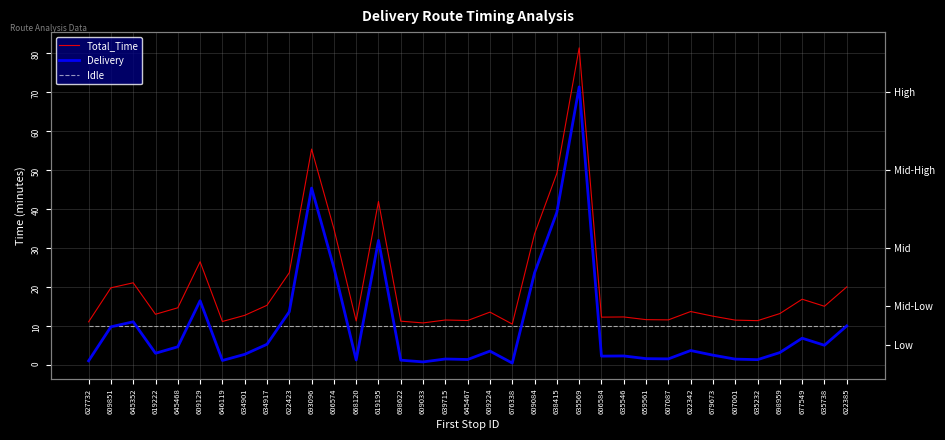

How many interior local peaks does the Total_Time series have?

10